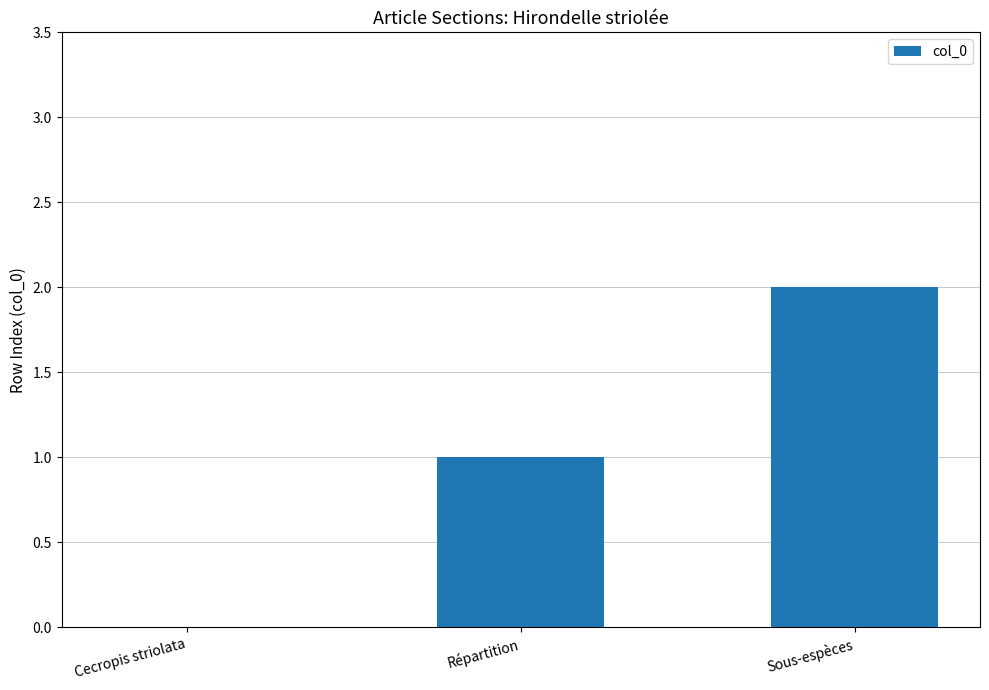

Between Répartition and Sous-espèces, which is larger?

Sous-espèces